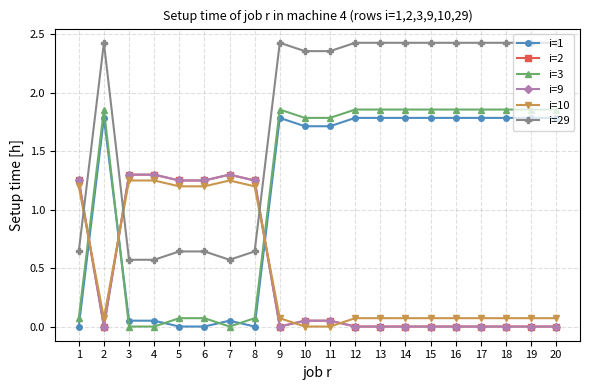

How many interior local peaks does the i=9 series have?

1